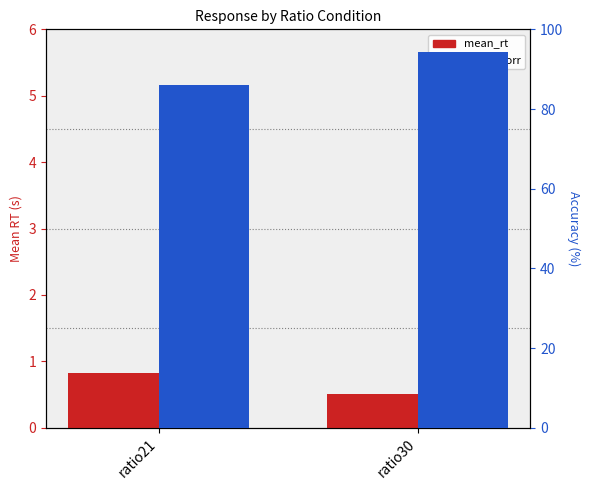

Rank the categories by mean_rt value from lowest to highest.

ratio30, ratio21